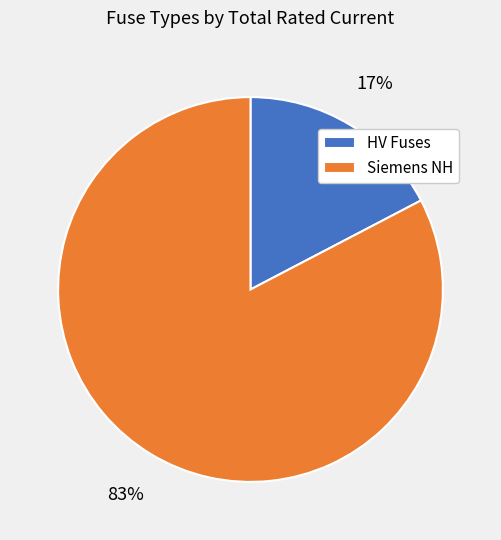

To the nearest percent, what is the average slice percentage?

50%